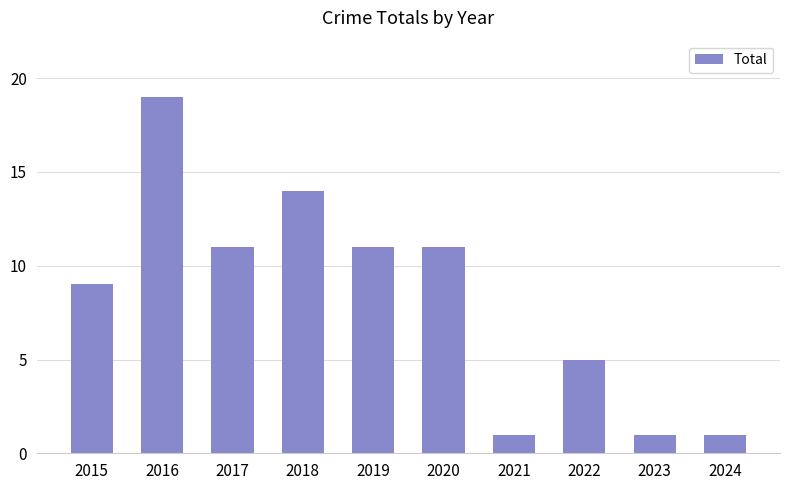

The value at 2017 is 11. True or false?

True